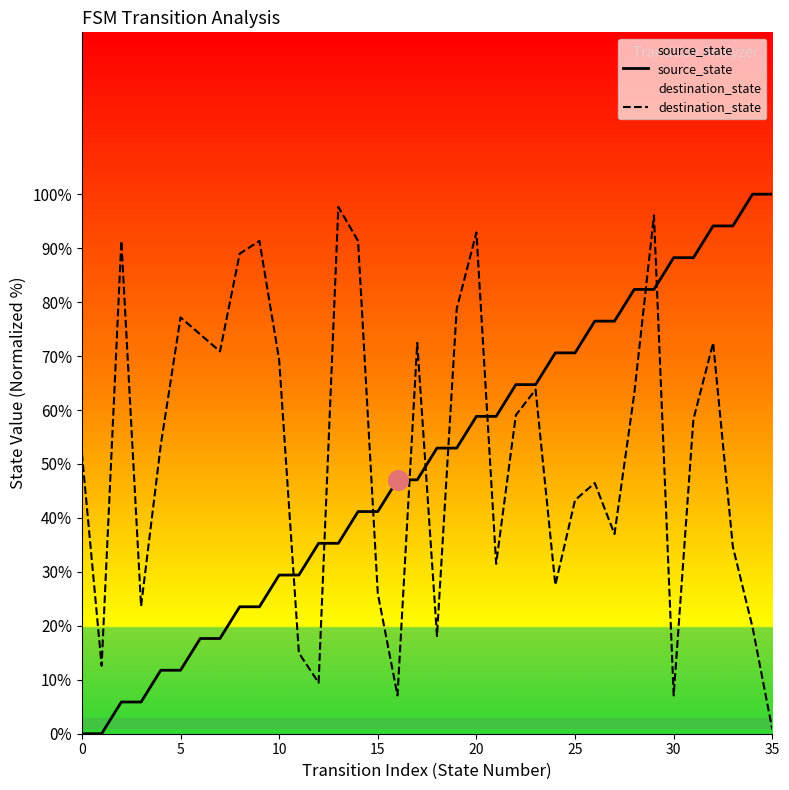

What is the total value across all series at 29?

178.4